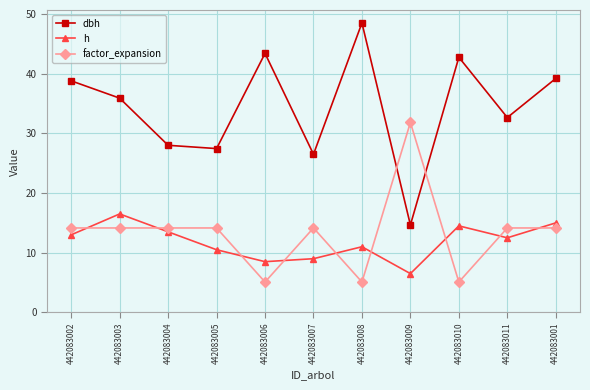

What is the sum of all dbh values?

377.8